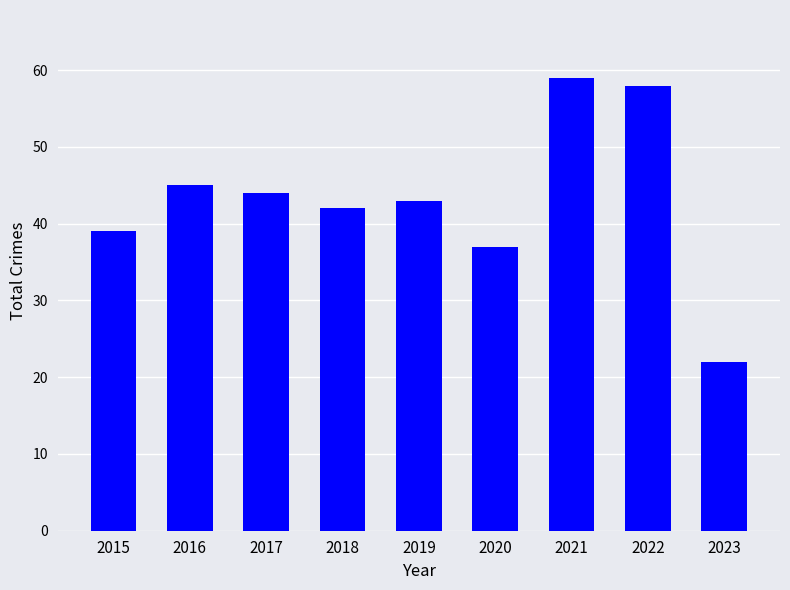

What value does the data have at 2021, to the nearest 10?

60